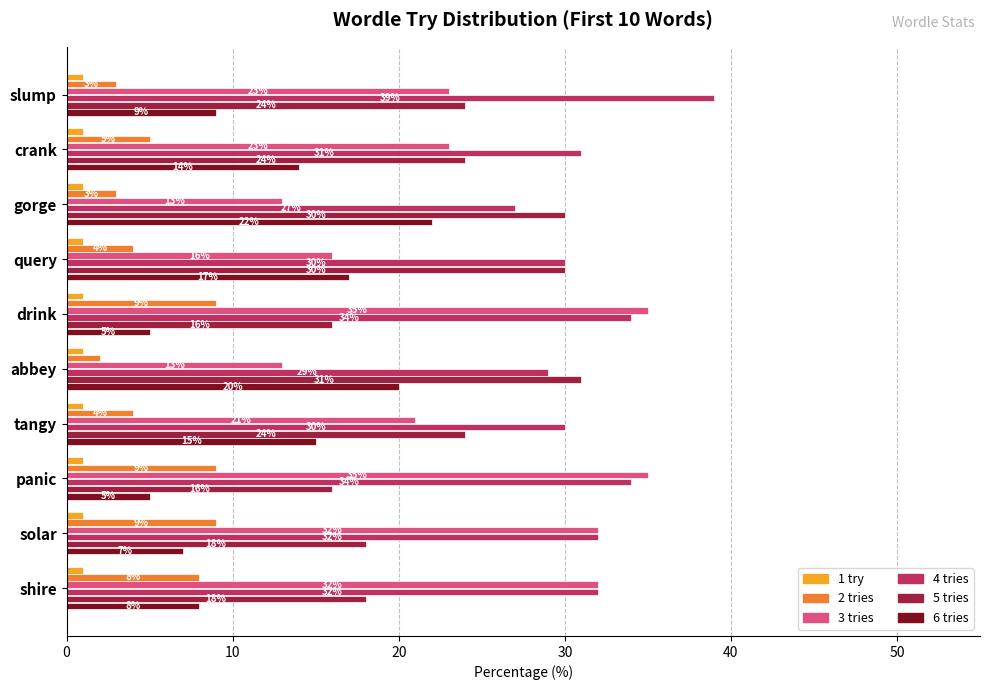

The 6 tries series shows 5 at drink. True or false?

True